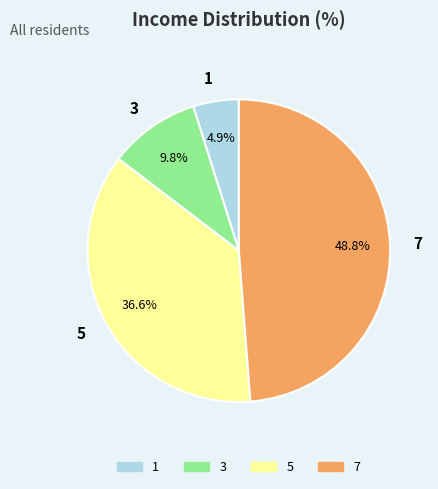

True or false: 3 accounts for 10% of the total.

True